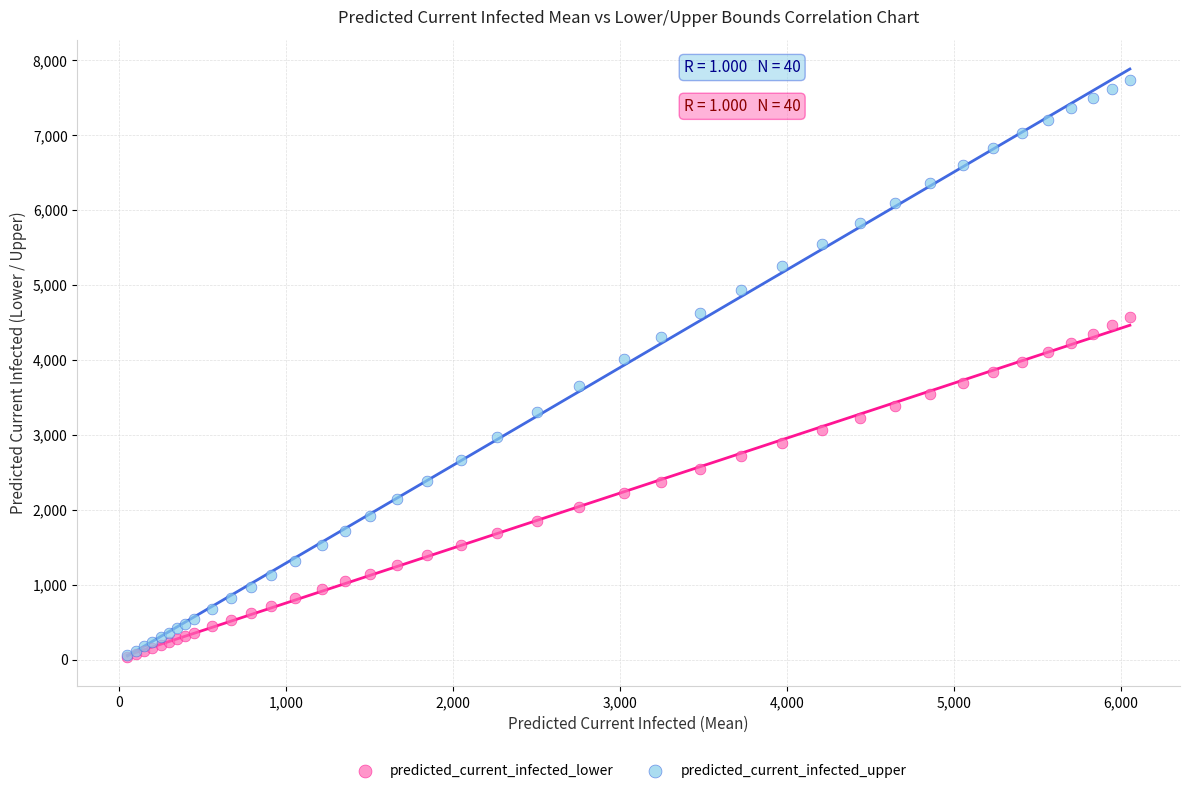

What are all the series names shown in the legend?

predicted_current_infected_lower, predicted_current_infected_upper